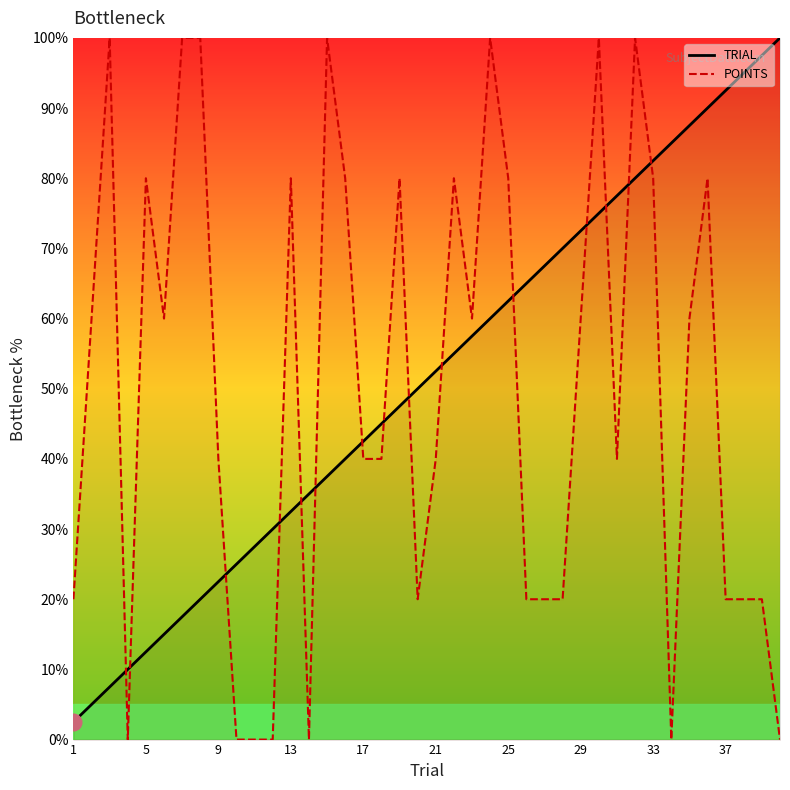

After their last crossing, which series has the higher values: POINTS or TRIAL?

TRIAL